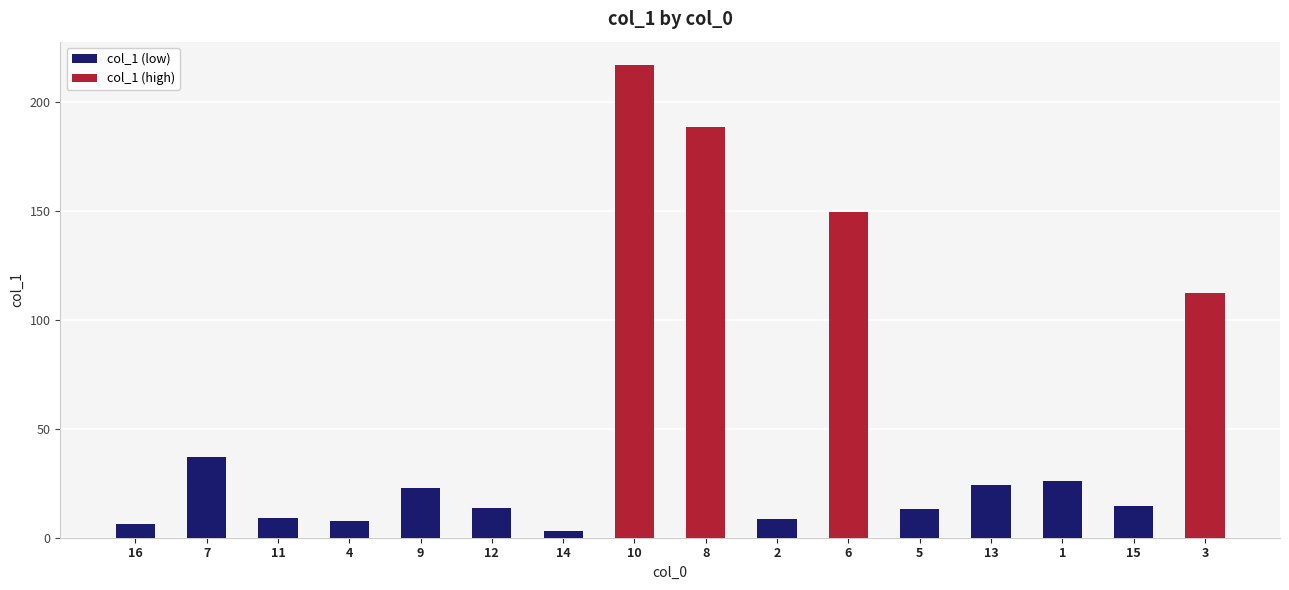

What is the sum of all values?

852.5